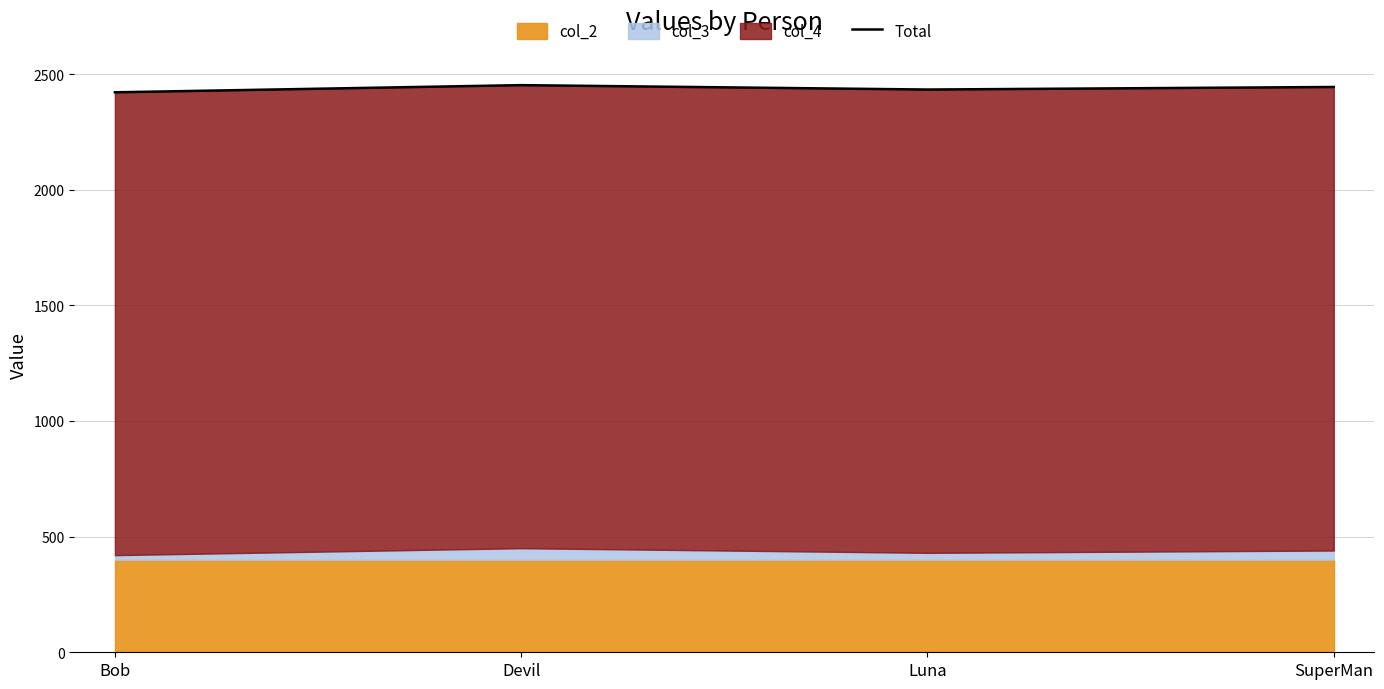

What is the label of the 4th point from the left?

SuperMan